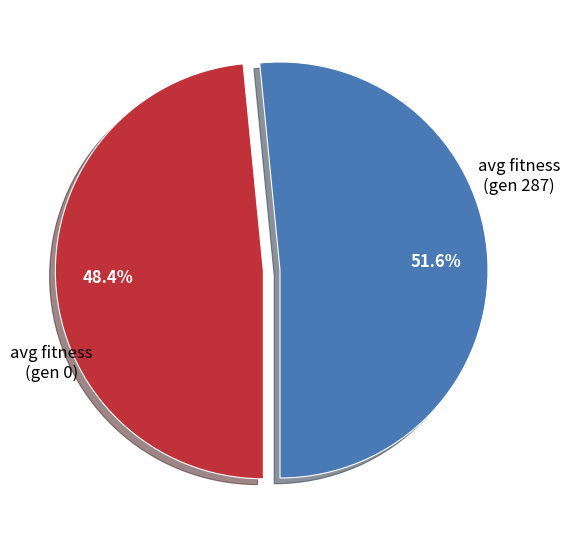

Is there any slice that represents more than half of the pie?

Yes